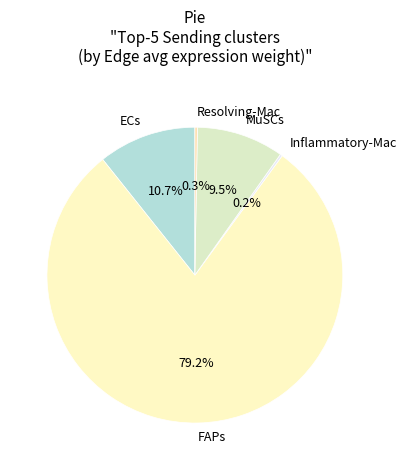

Is it true that ECs is 1% of the pie?

False